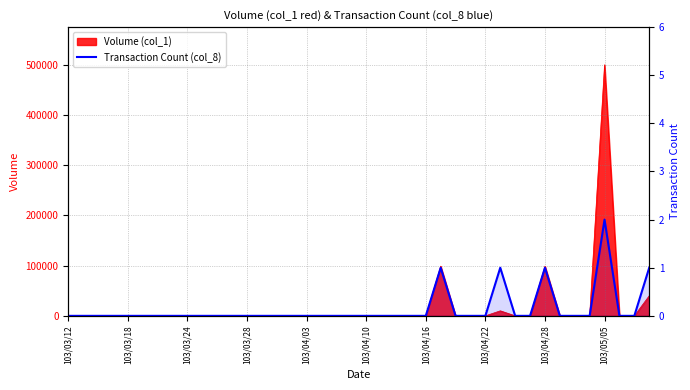

At which category does the data reach its first local peak?

25